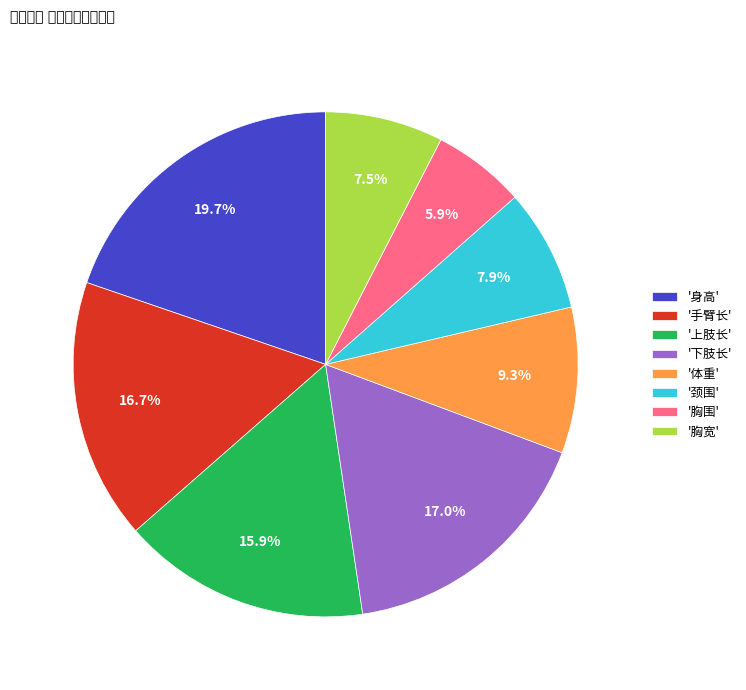

Does any single category account for the majority?

No